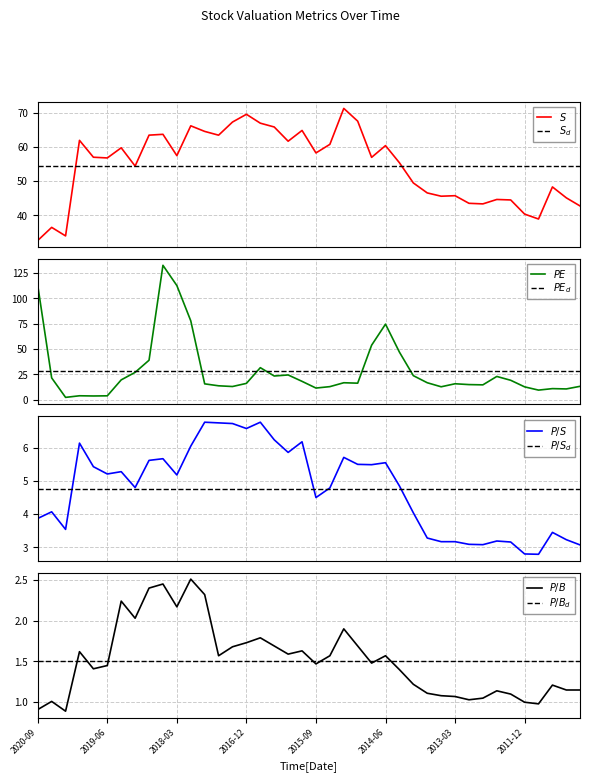

At how many categories does at least one series exceed 52?

25